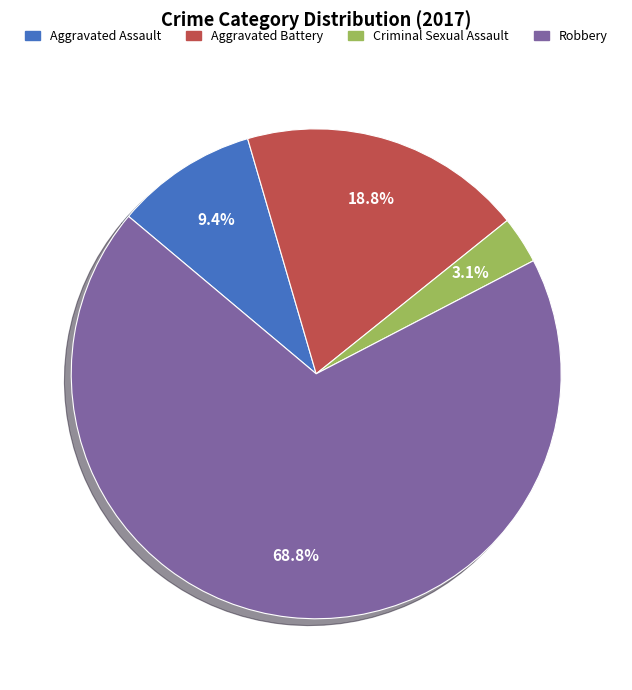

Is the sum of Aggravated Assault and Criminal Sexual Assault greater than half?

No